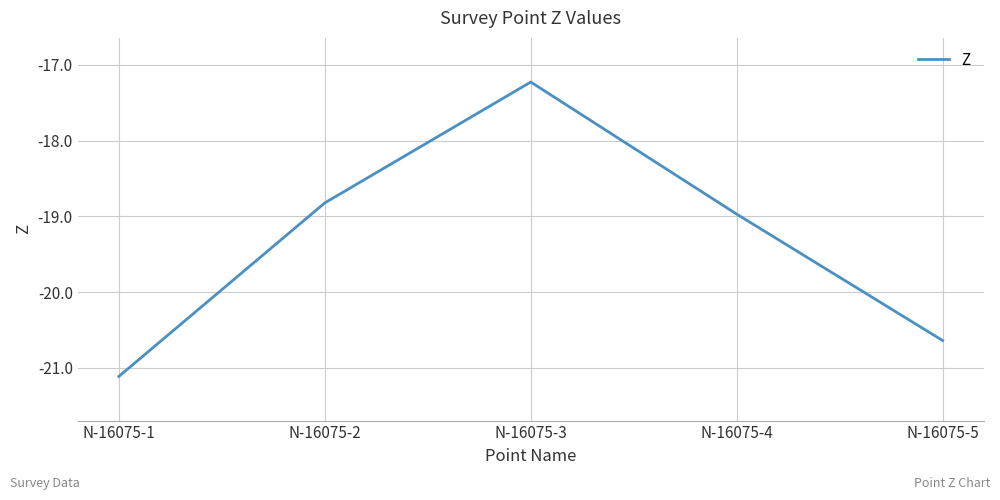

Reading left to right, transcribe all the data shown in this chart.

N-16075-1=-21.1	N-16075-2=-18.8	N-16075-3=-17.2	N-16075-4=-19.0	N-16075-5=-20.6